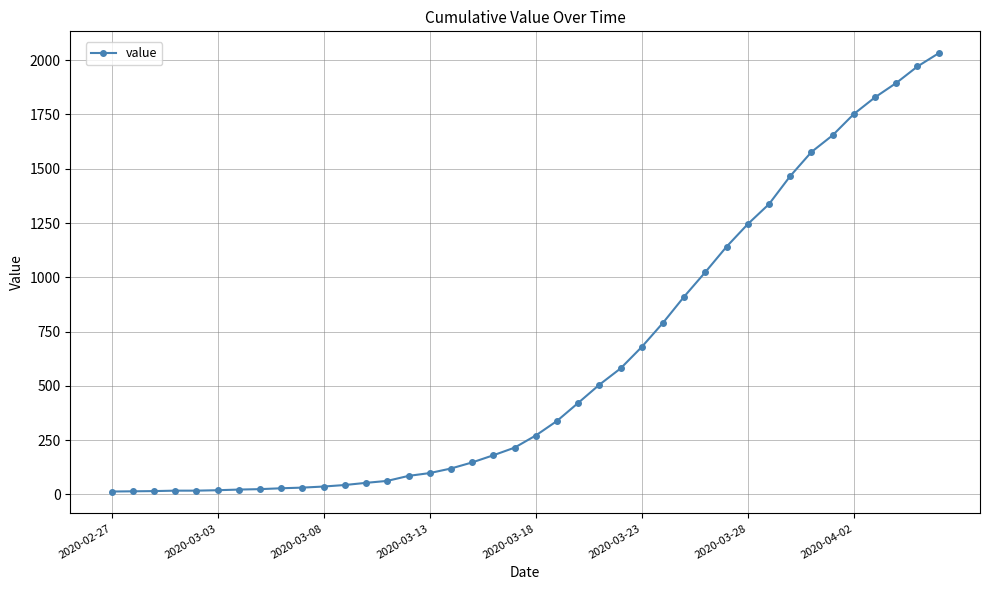

What is the sum of all values?

24656